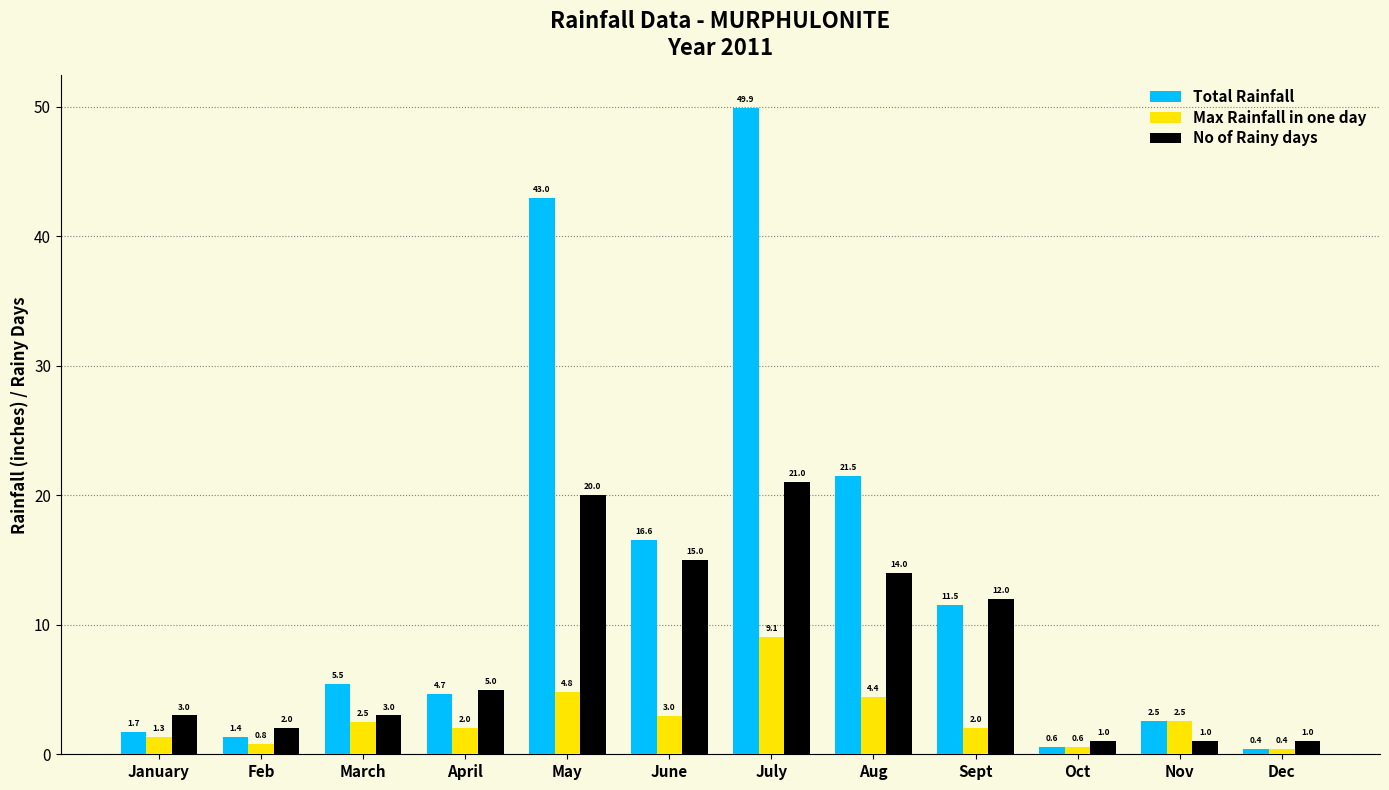

What is the difference between the highest and lowest values at Sept?

10.0